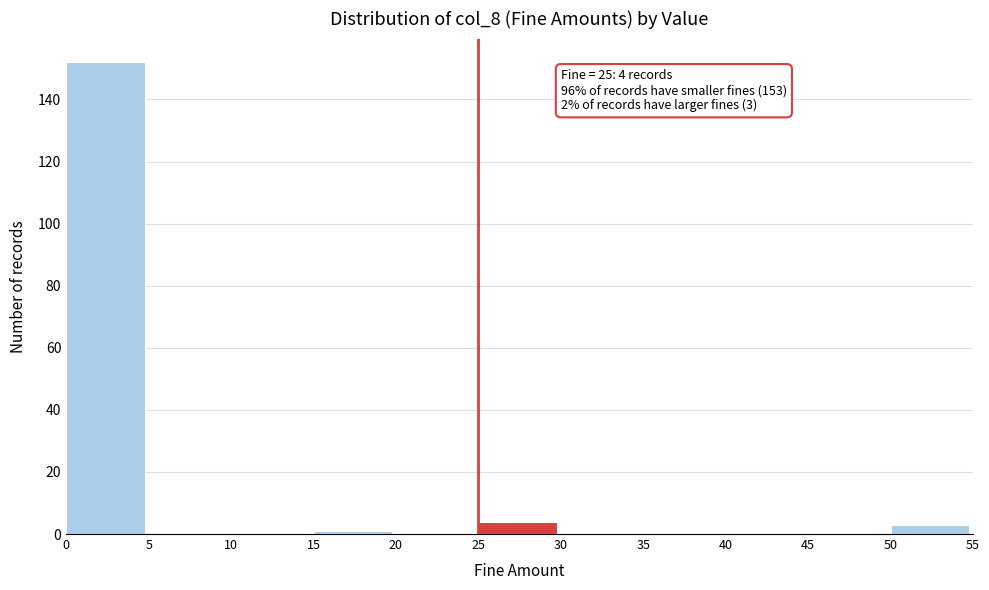

Which range on the x-axis has the tallest bar?

0 to 5